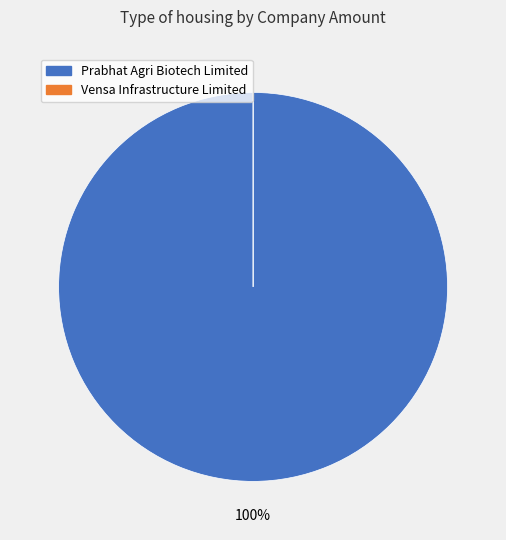

Which slice represents more than half of the pie?

Prabhat Agri Biotech Limited